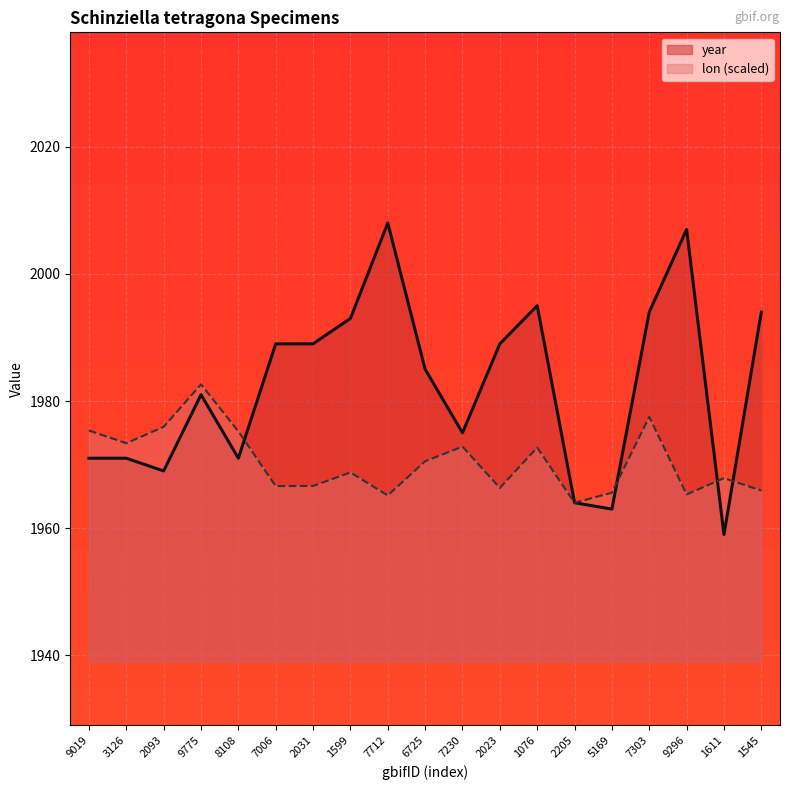

What position from the left is 2093?

3